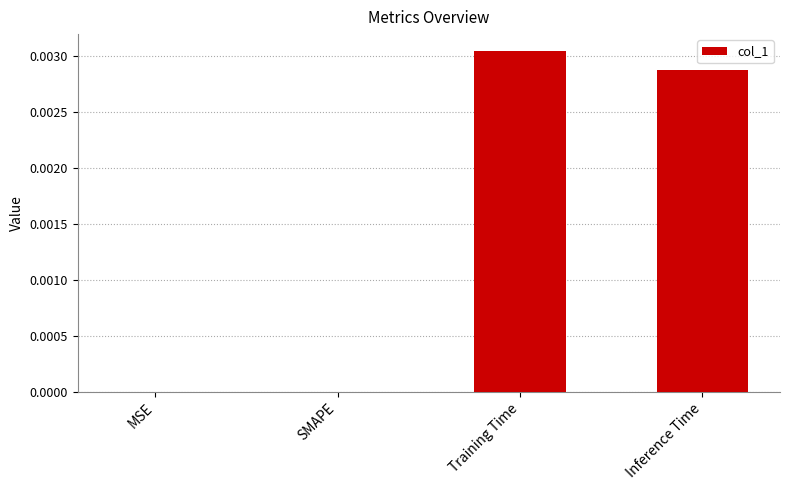

The chart shows a value of 0.0 at MSE. True or false?

True